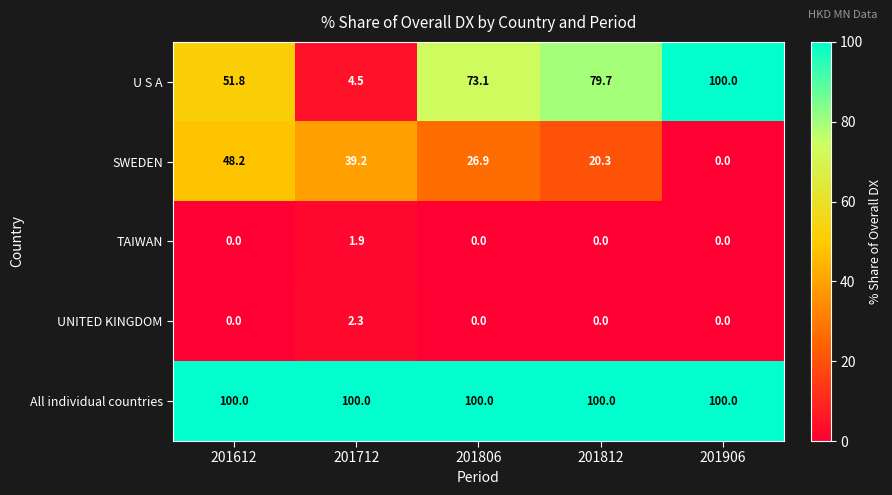

What is the total value across all series at 201612?

200.0